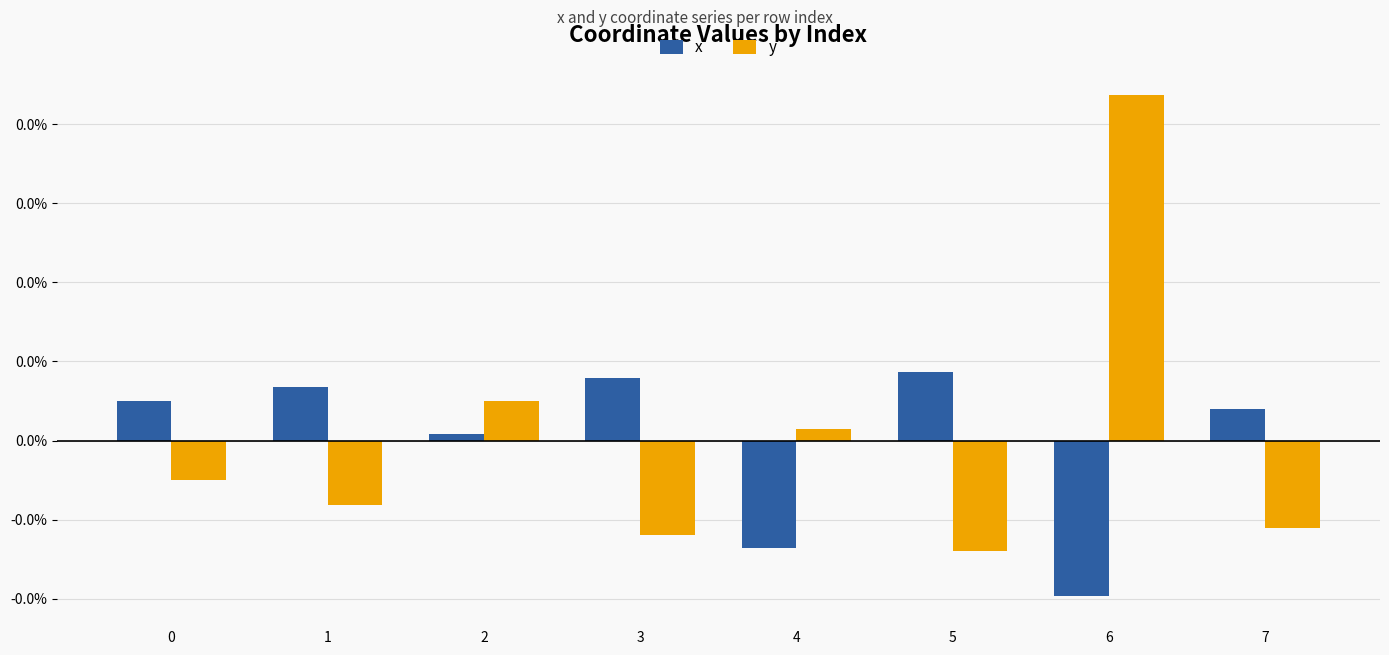

Rank the series by their average value, from highest to lowest.

x, y